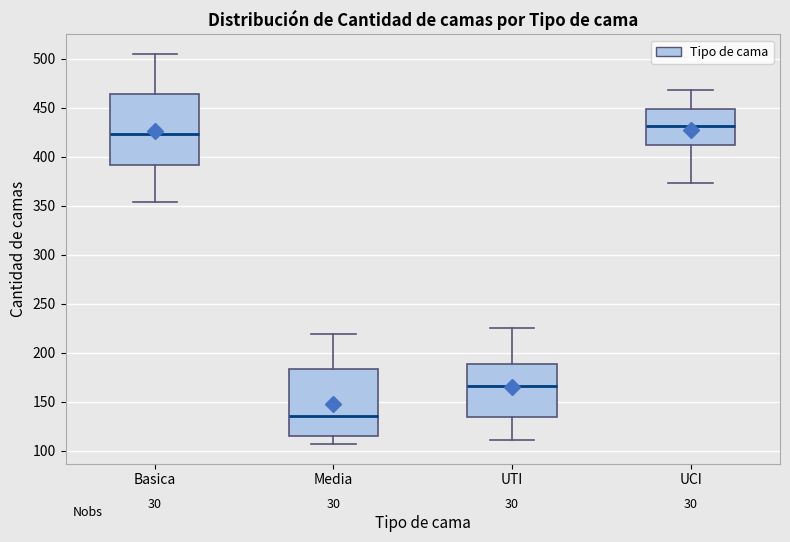

Where is the lower edge of the box for Media on the y-axis? The values are not printed on the chart, so give them approximately, as read against the axis.

115